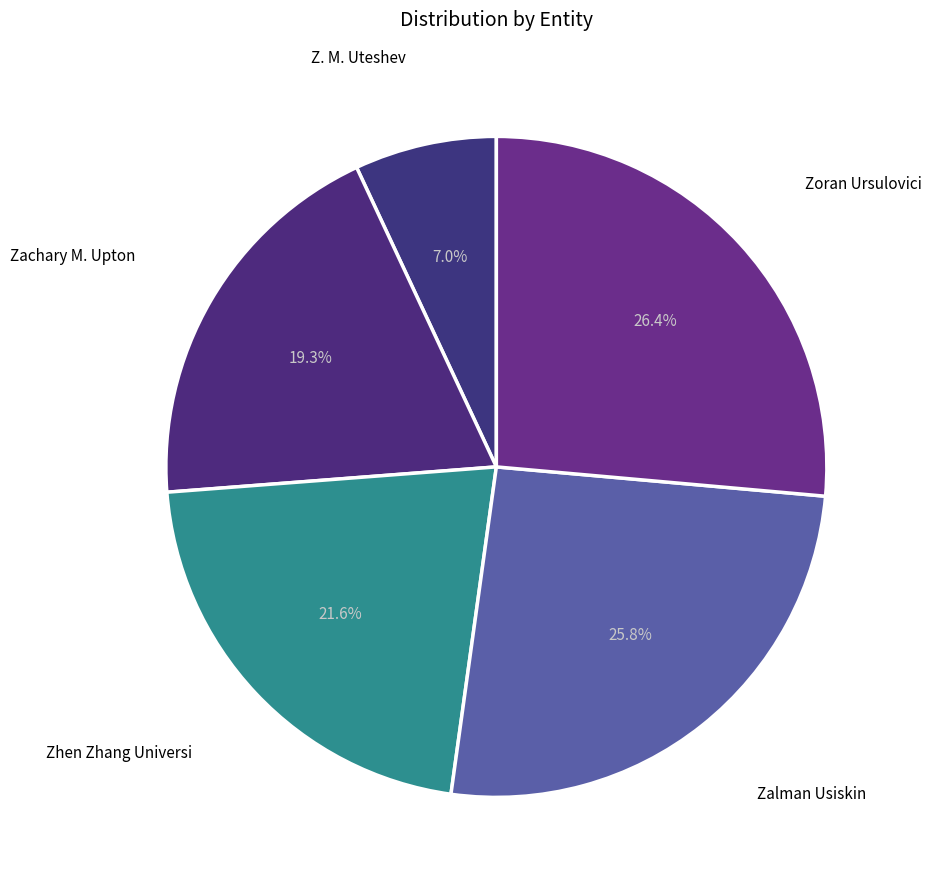

Count the number of slices in the pie.

5